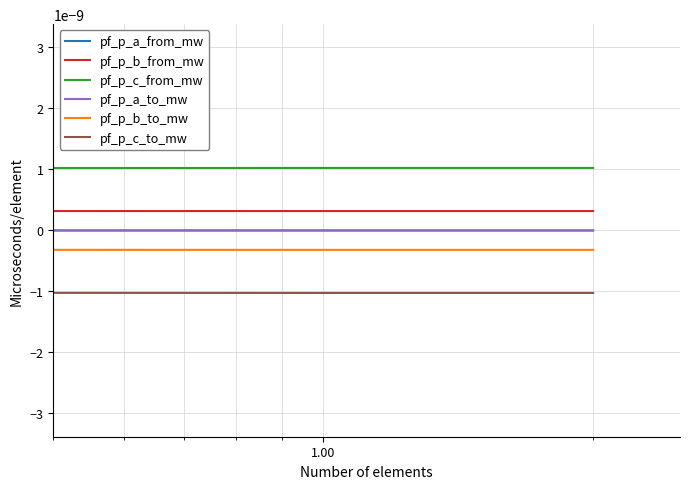

Does the chart have visible grid lines?

Yes